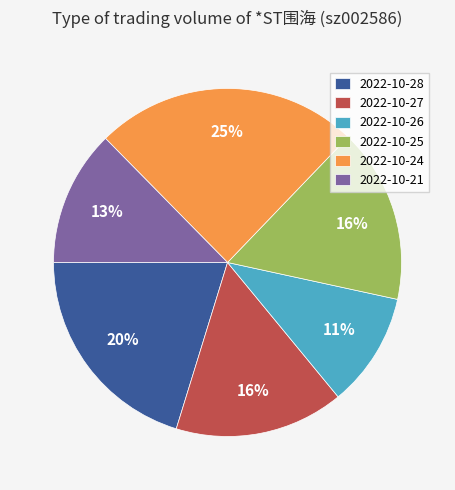

Which slice is the smallest?

2022-10-26